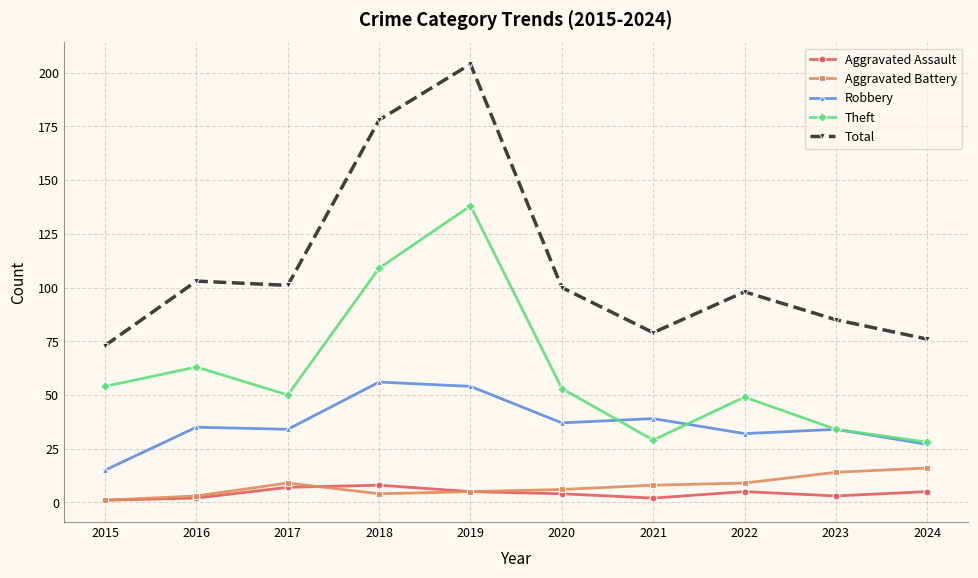

What is the sum of all Robbery values?

363